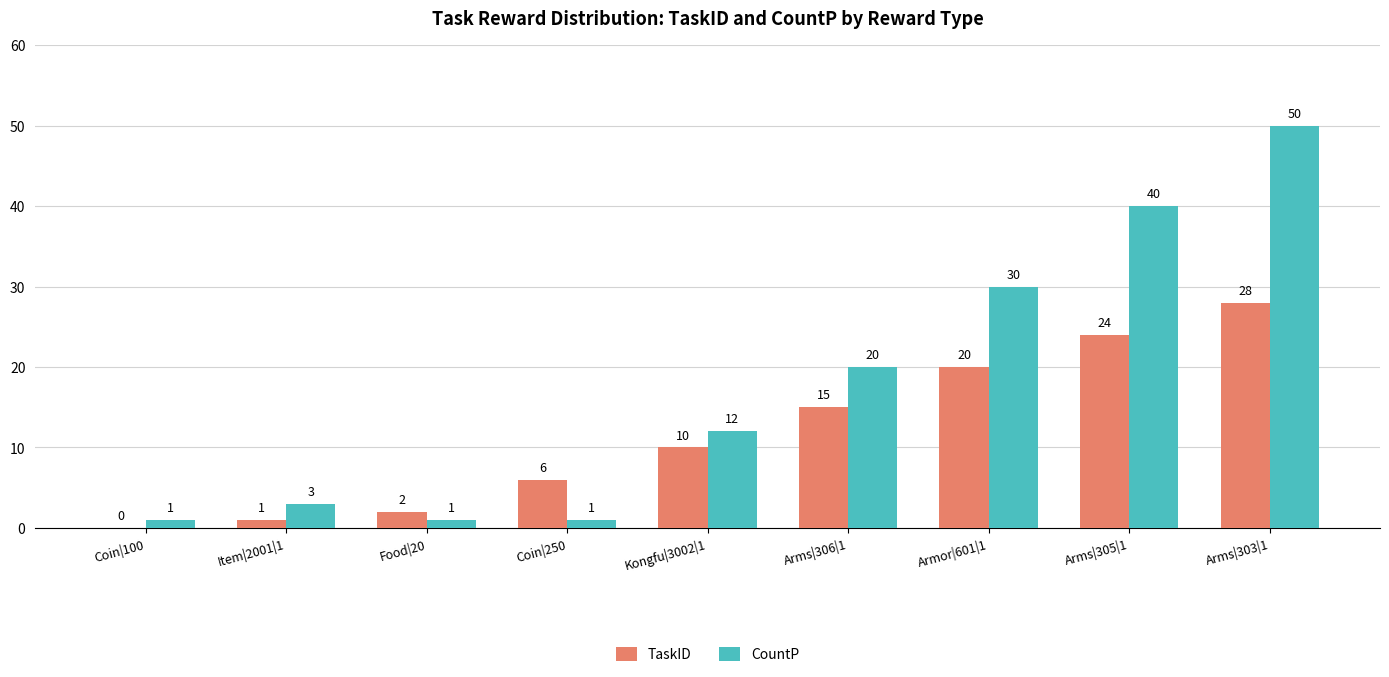

What is the sum of all TaskID values?

106